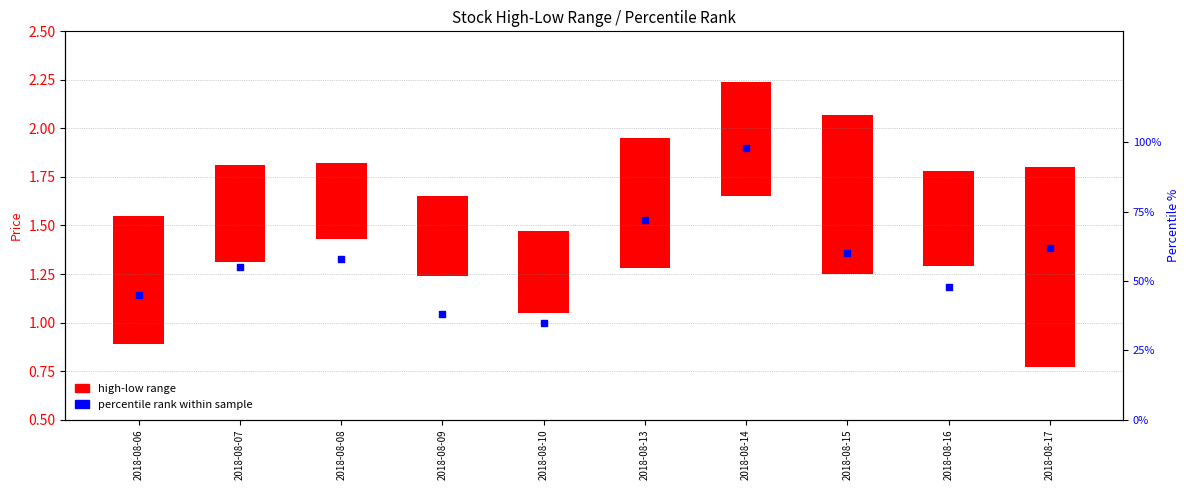

Between 2018-08-07 and 2018-08-09, which is larger?

2018-08-07